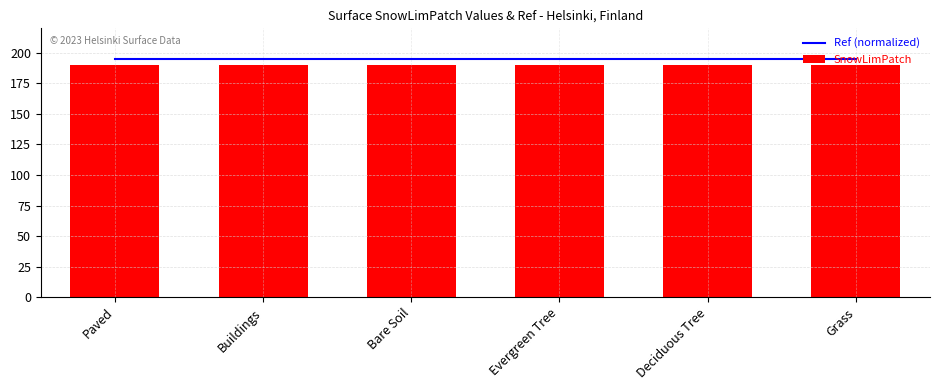

How many categories are shown in the chart?

6